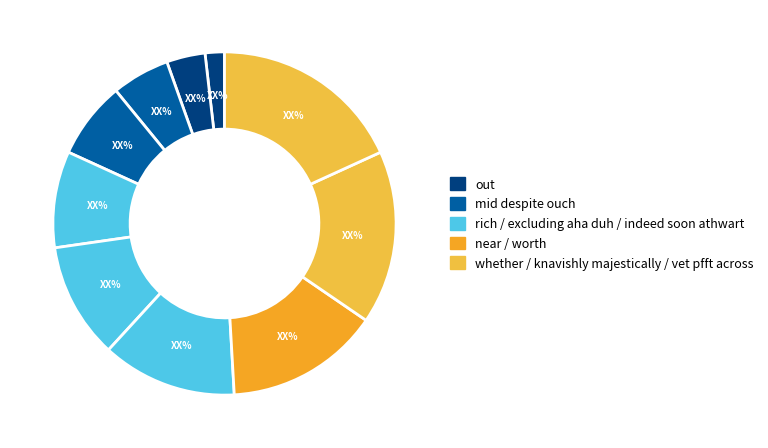

How many segments does this pie chart have?

10